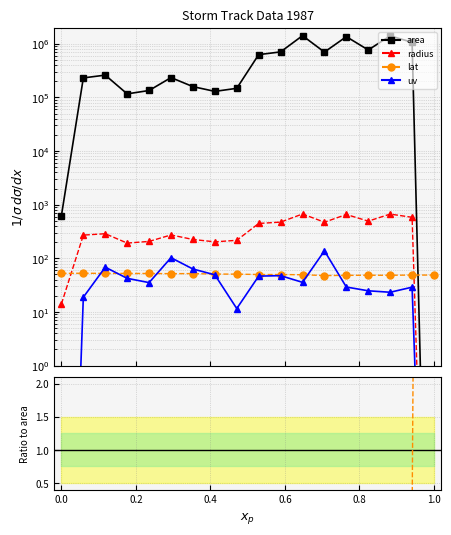

Which series has the largest total across all categories?

area